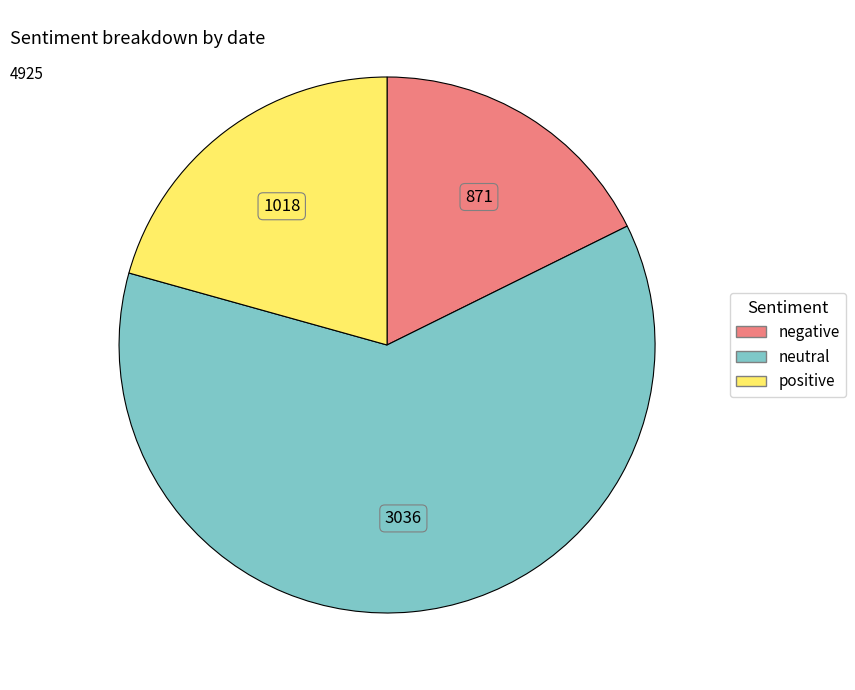

How many segments does this pie chart have?

3